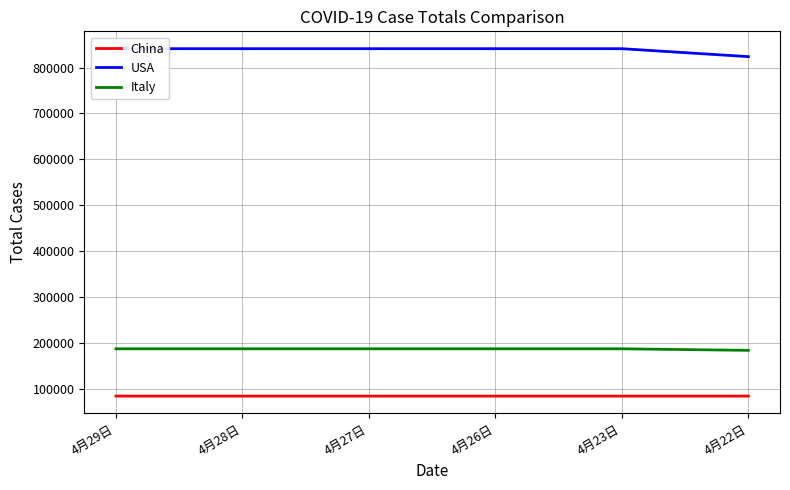

What is the label of the 4th point from the right?

4月27日